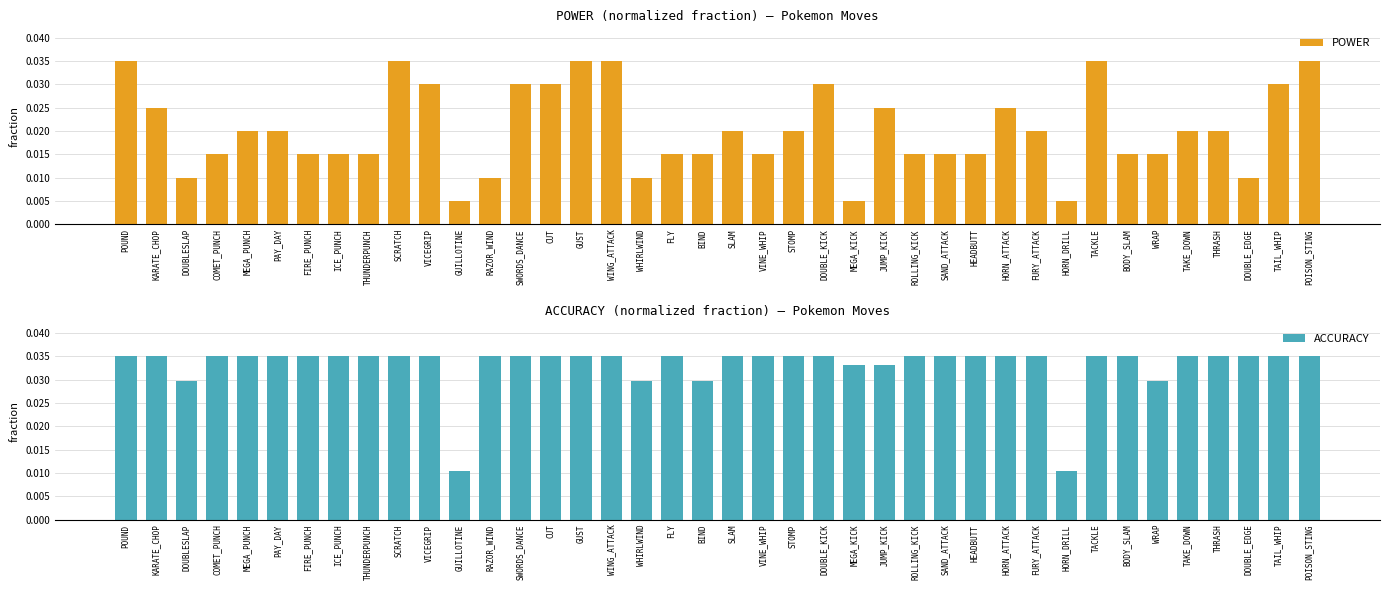

Is it true that POWER equals 0.0 at FLY?

False